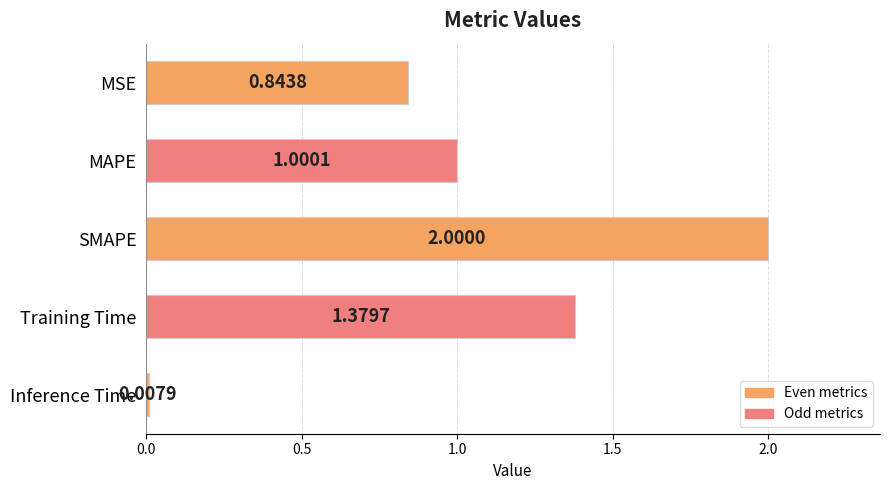

What is the difference between the second highest and second lowest values?

0.5